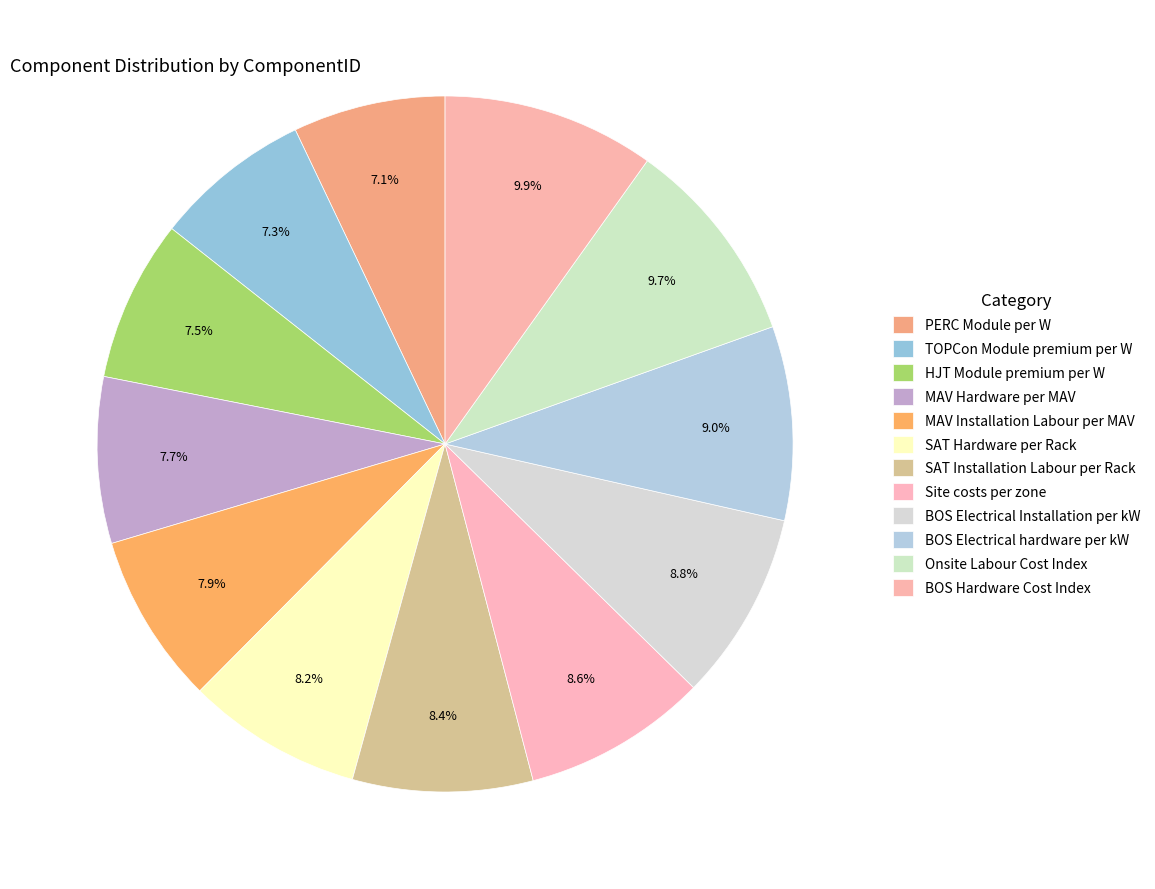

What is the largest slice in the pie chart?

BOS Hardware Cost Index